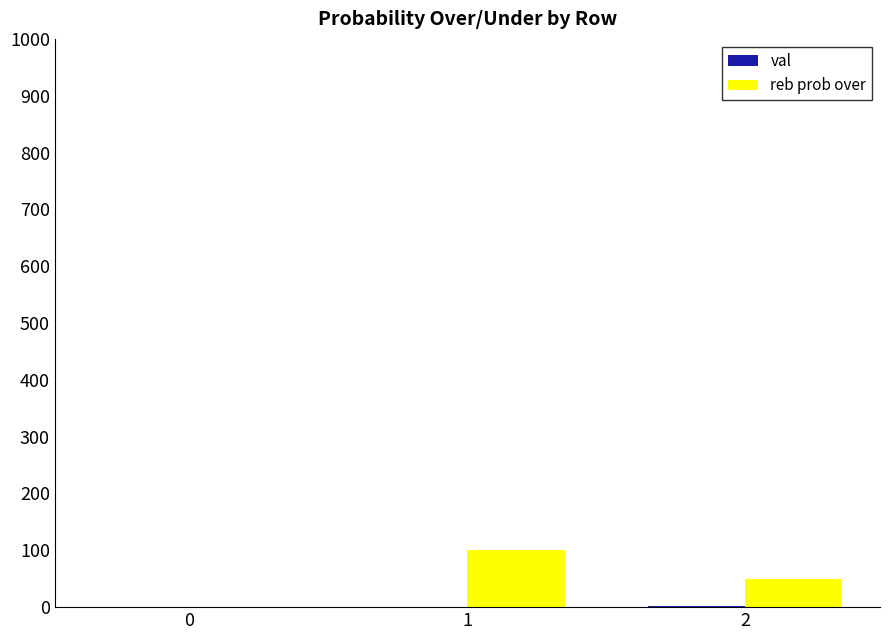

Count the number of data series in this chart.

2